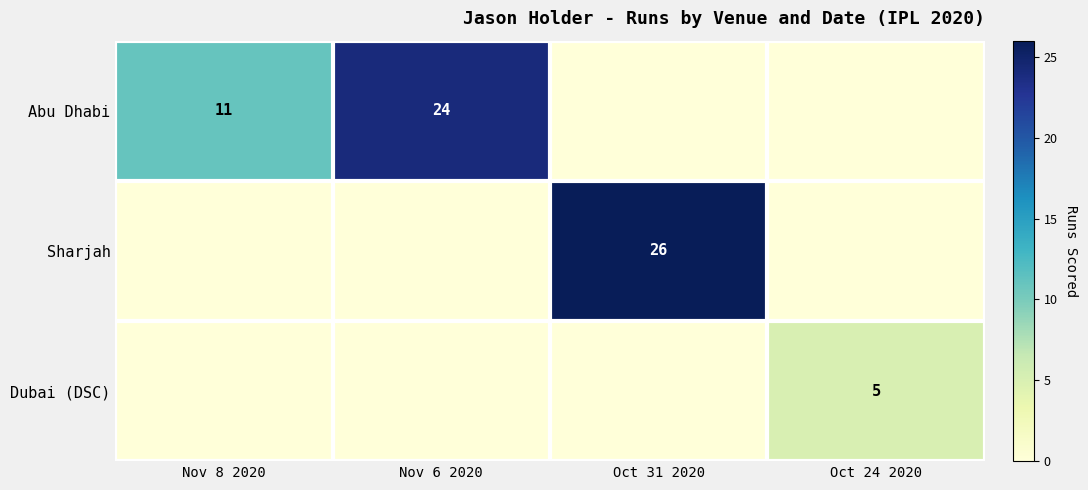

At Nov 6 2020, list the series in order from smallest to largest.

Sharjah, Dubai (DSC), Abu Dhabi